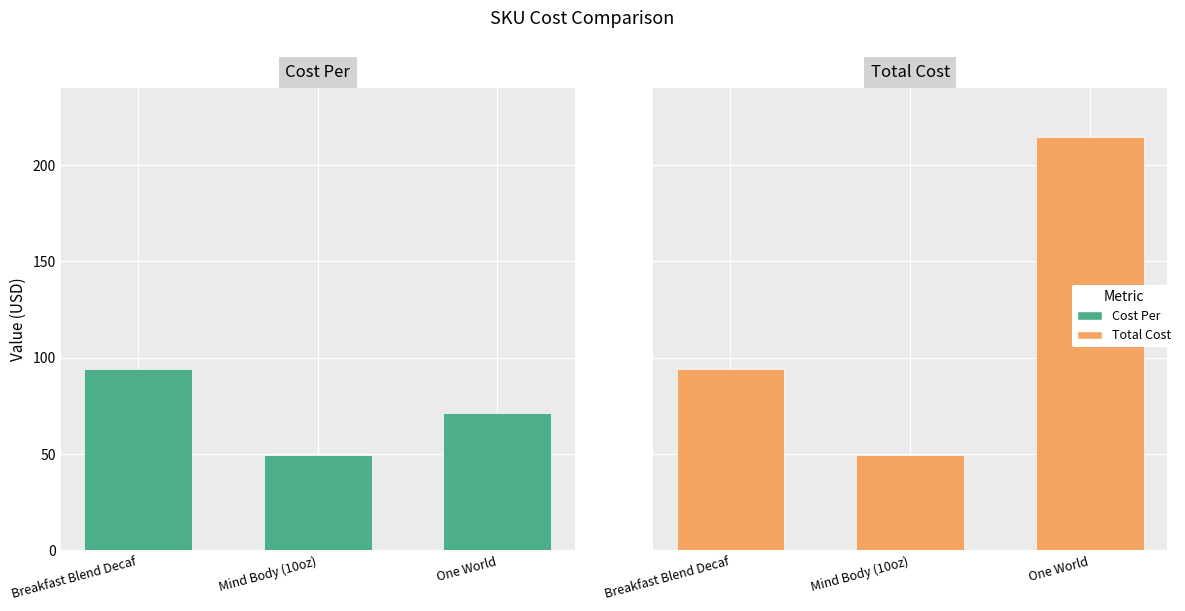

What is the maximum value for Cost Per?

94.0